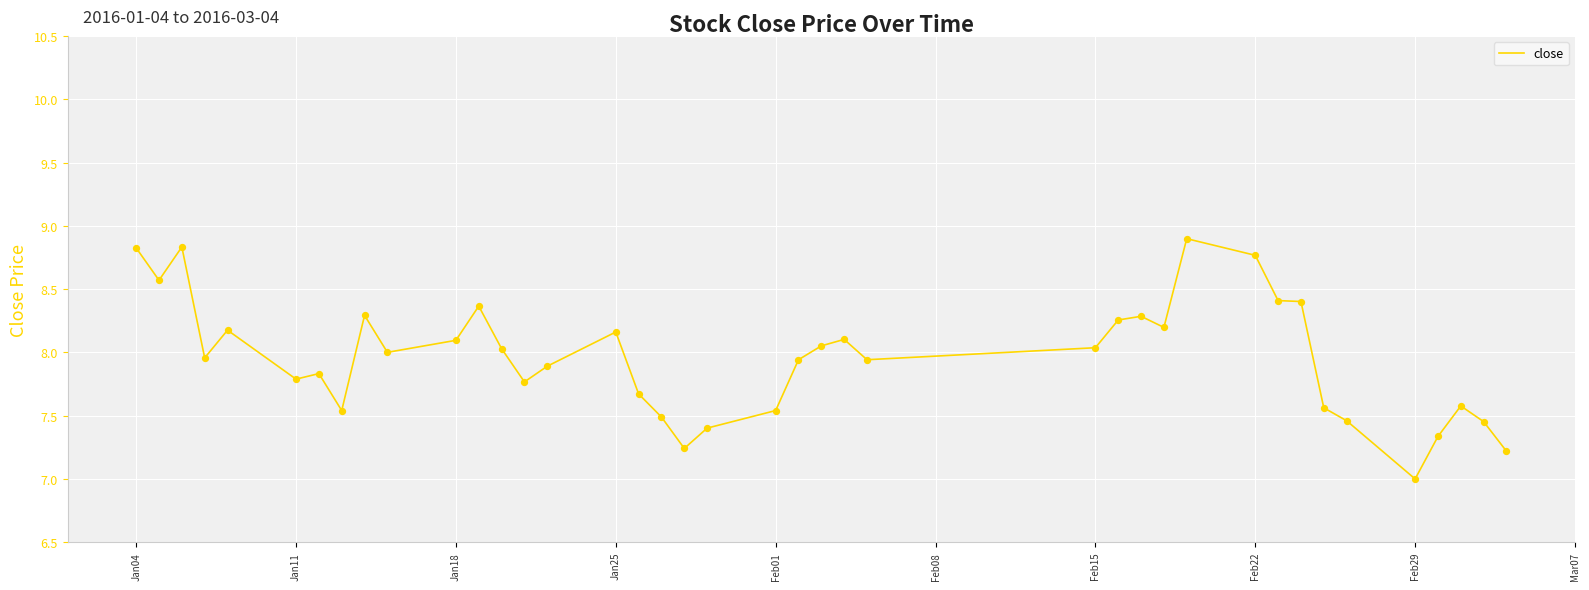

What is the difference between the maximum and minimum values?

1.9